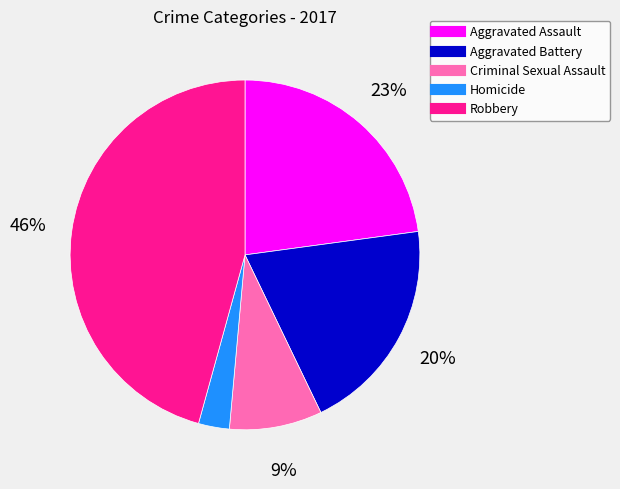

To the nearest percent, what is the difference between the largest and smallest slice percentages?

43%